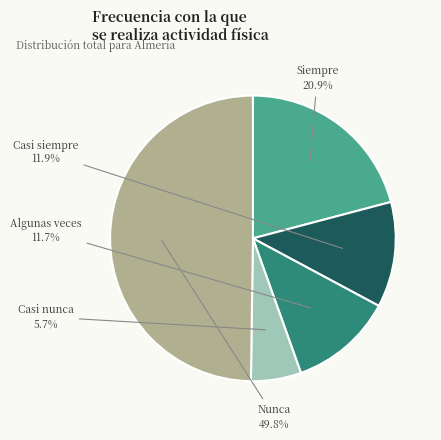

To the nearest percent, what is the combined percentage of Nunca and Siempre?

71%